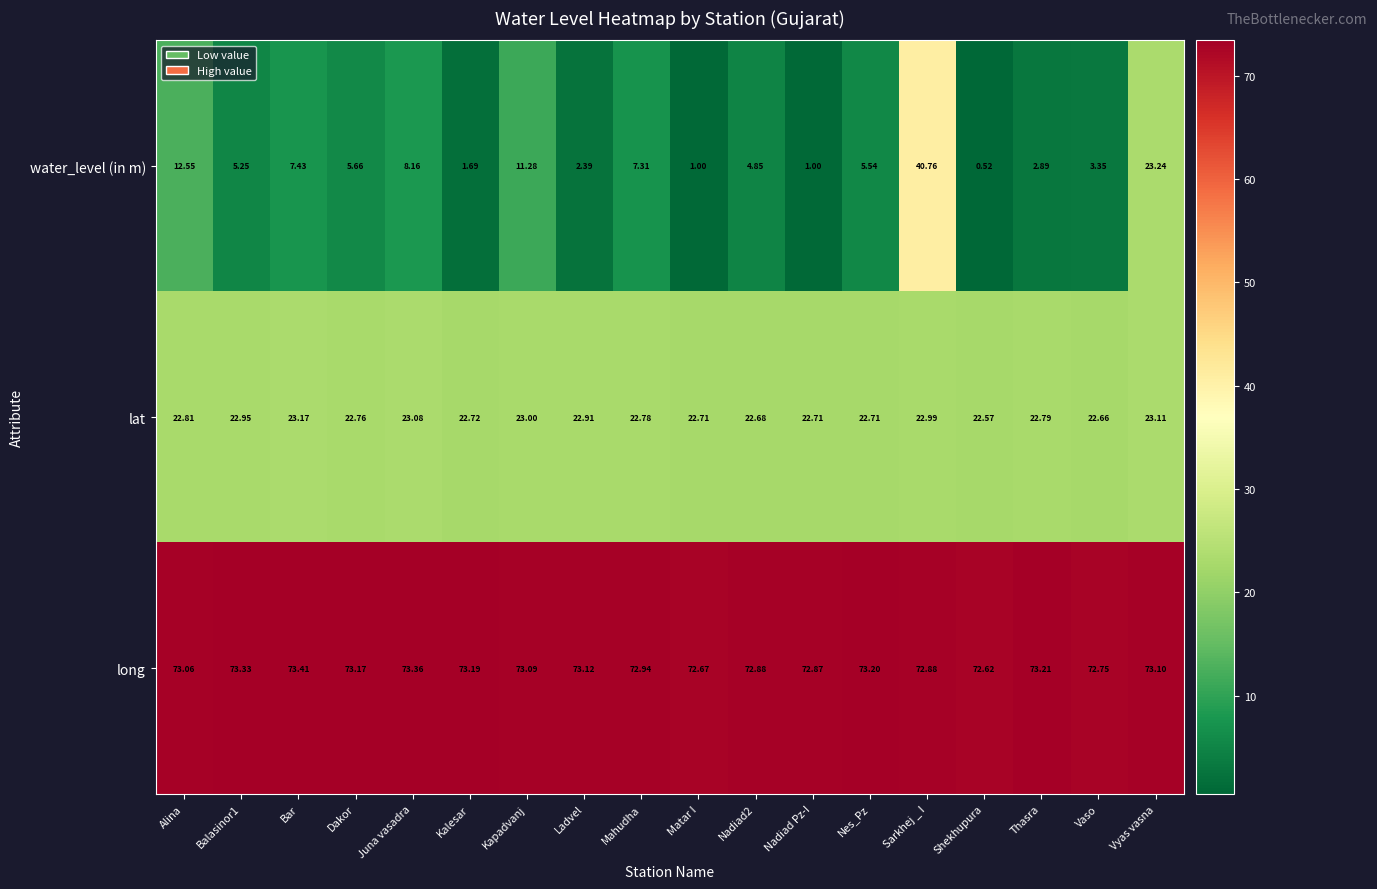

Where is water_level (in m) nearest to the value 20?

Vyas vasna